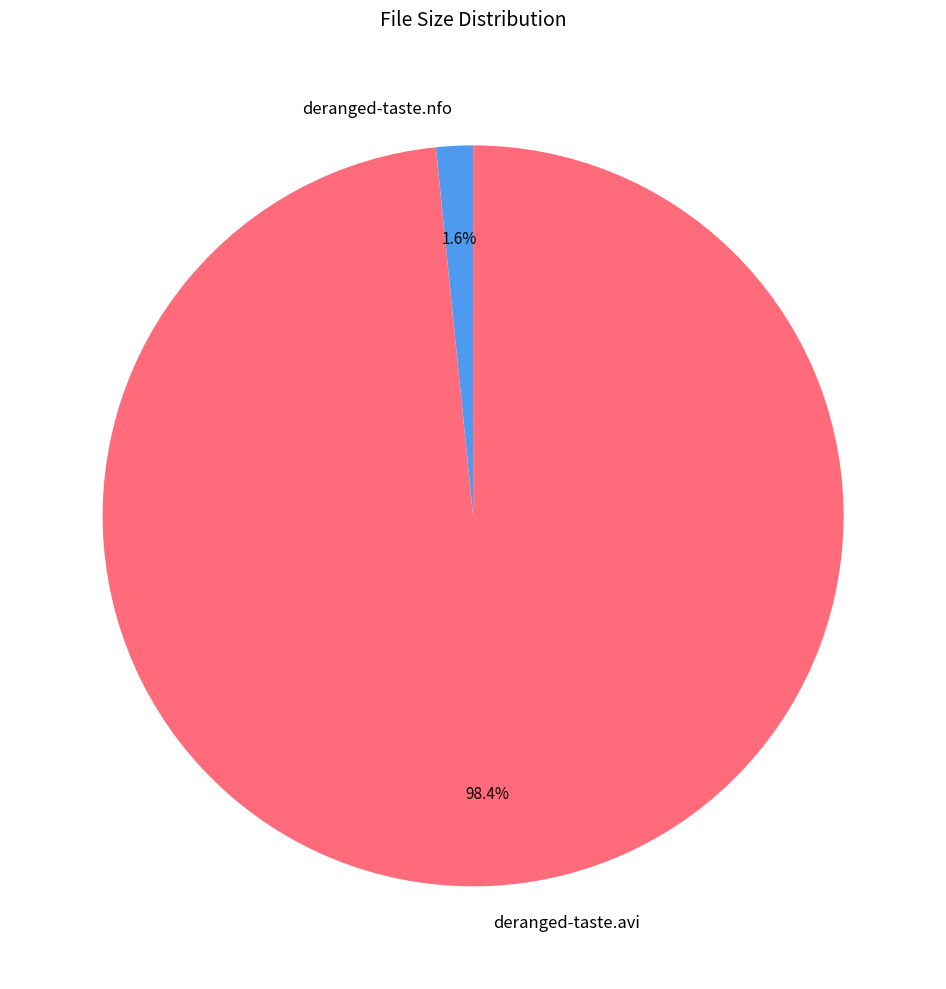

Which has a higher value, deranged-taste.nfo or deranged-taste.avi?

deranged-taste.avi